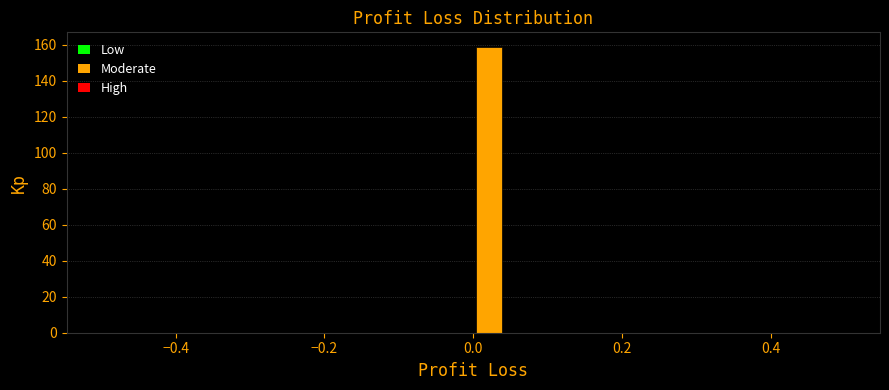

Around what value on the x-axis is the tallest bar? Give the approximate position of its centre, as read against the axis.

0.02